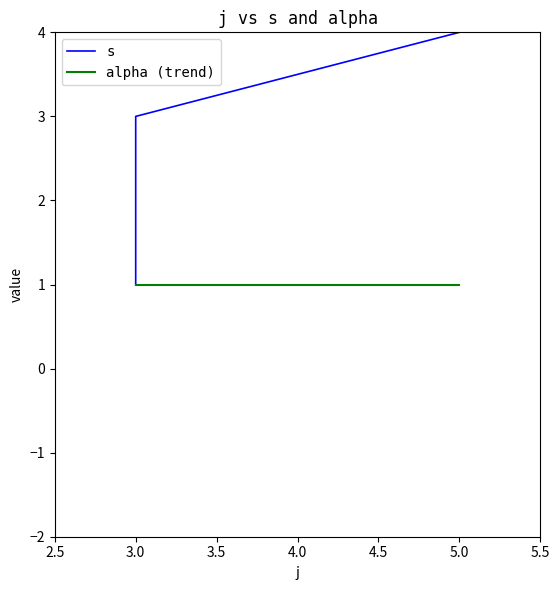

Which series has the widest spread of values?

s